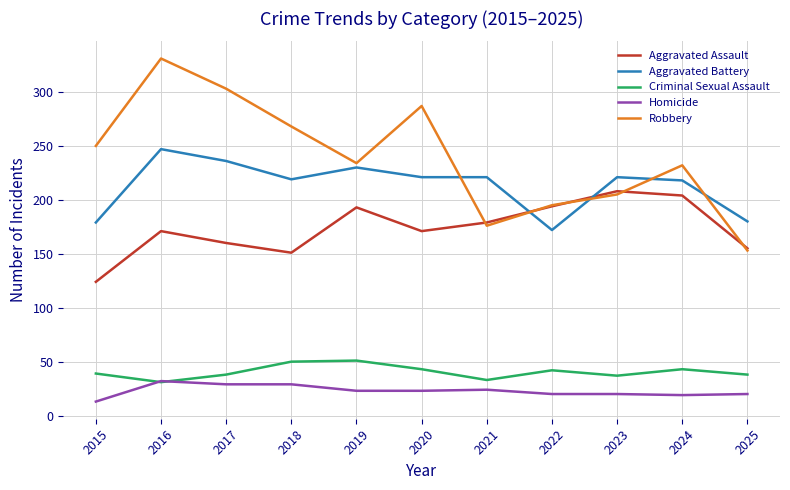

At how many categories does at least one series exceed 299?

2